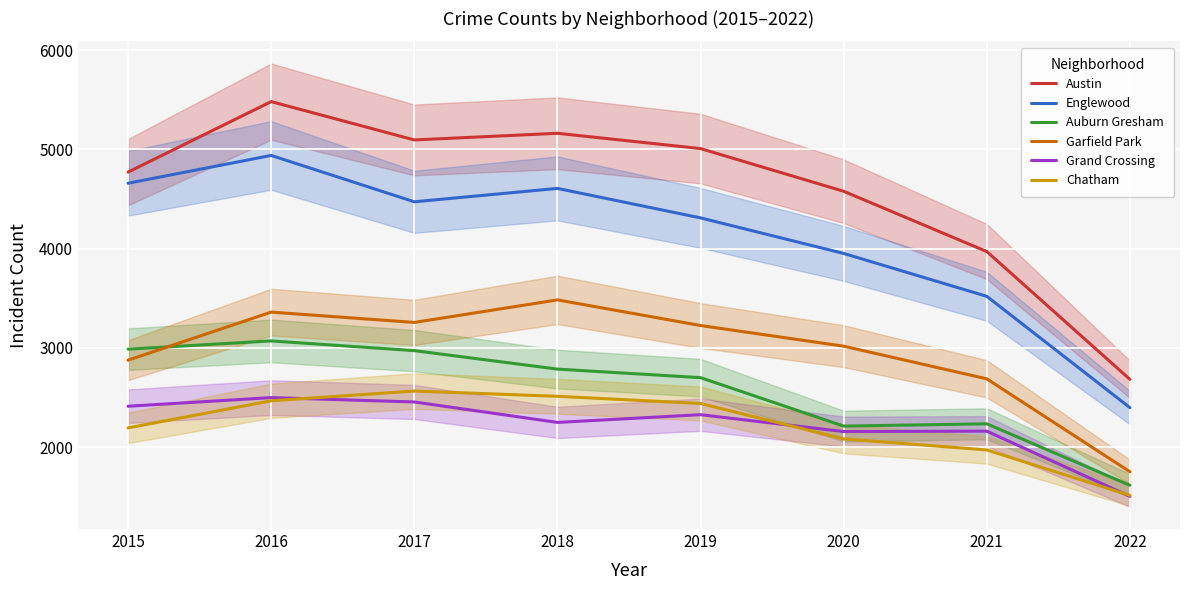

What is the greatest value displayed?

5481